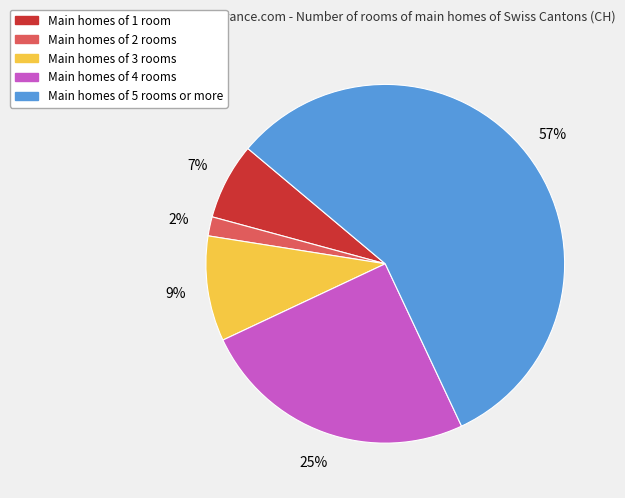

Is it true that Main homes of 3 rooms is 9% of the pie?

True